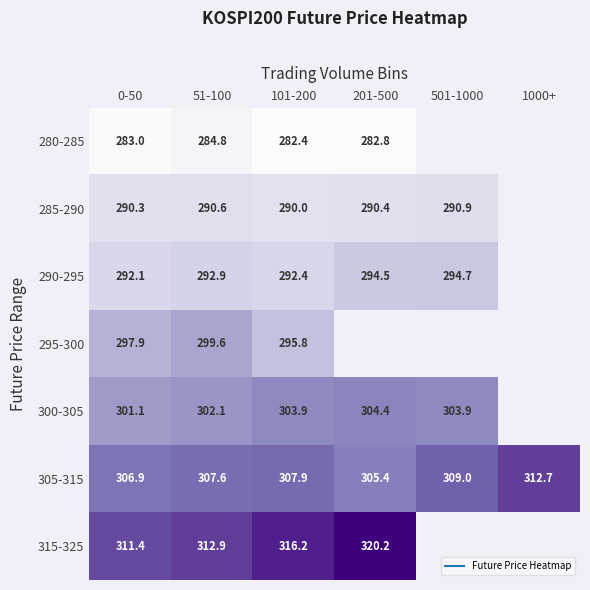

What is the difference between the second highest and second lowest values in the 305-315 series?

2.1